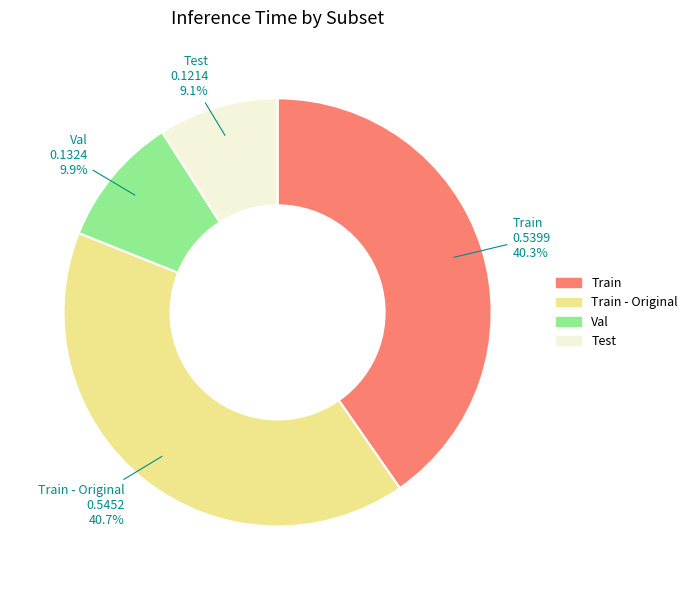

To the nearest percent, what portion does Test represent?

9%